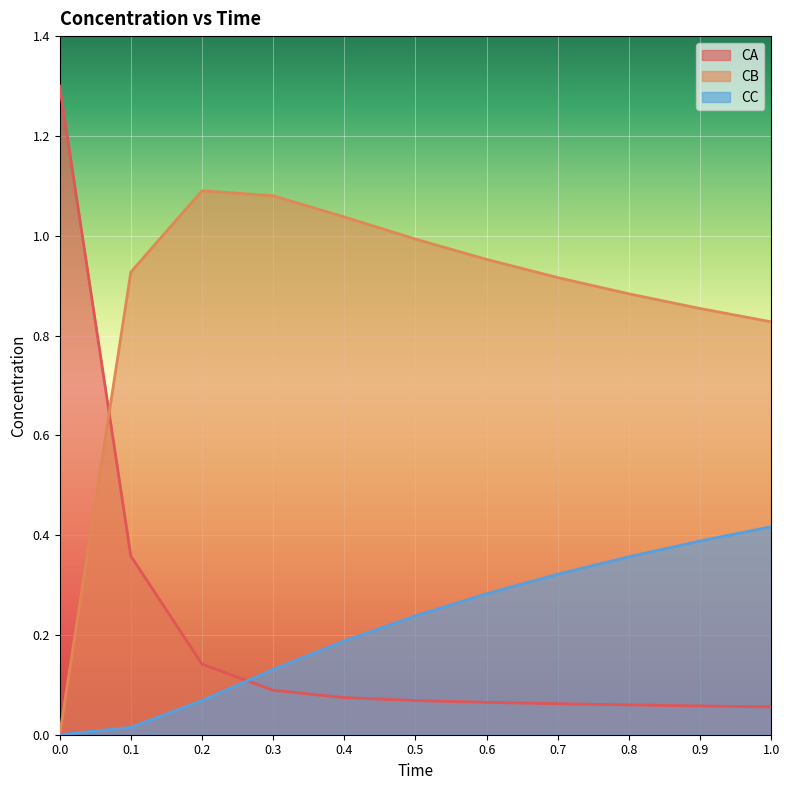

At 0.3, list the series in order from largest to smallest.

CB, CC, CA